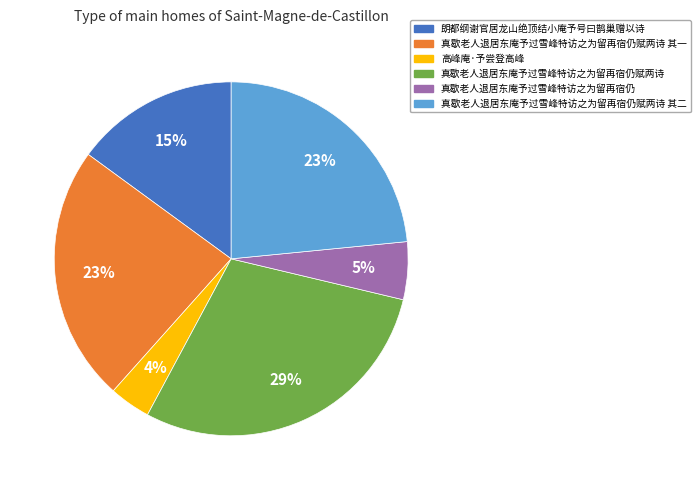

To the nearest percent, what is the average slice percentage?

17%